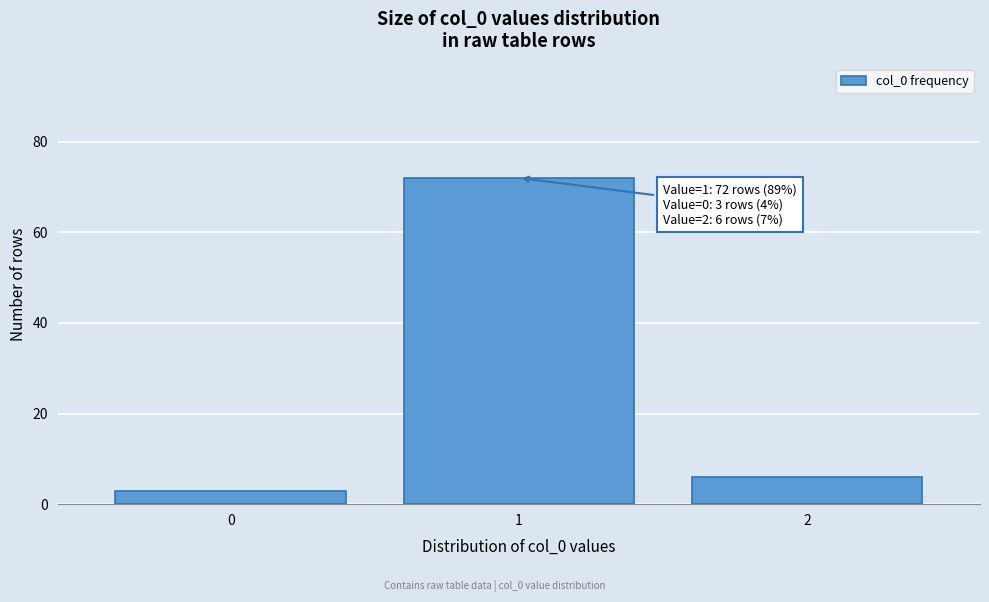

Reading right to left, transcribe all the data shown in this chart.

2=6	1=72	0=3